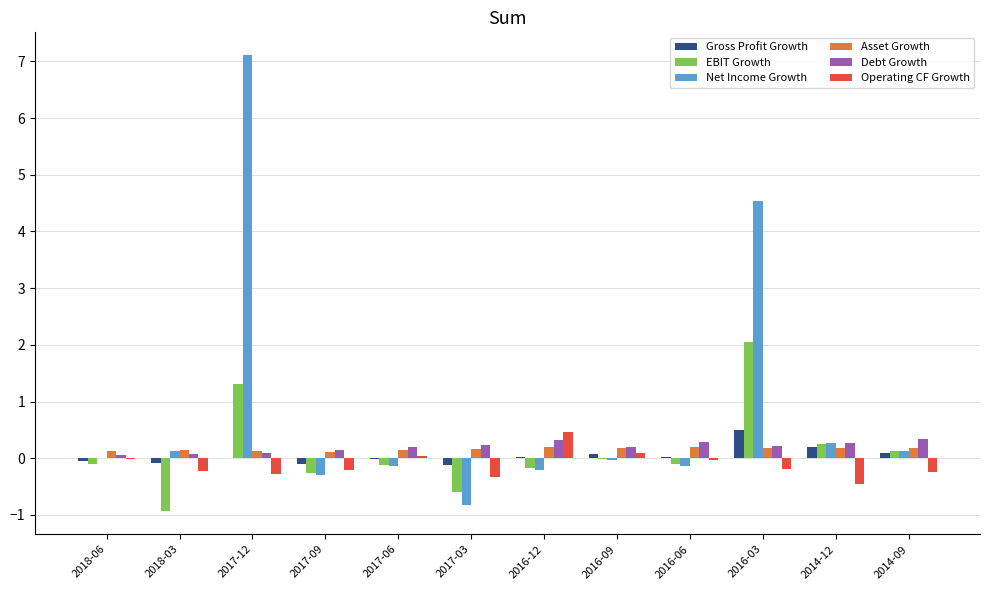

How many series are shown in this chart?

6